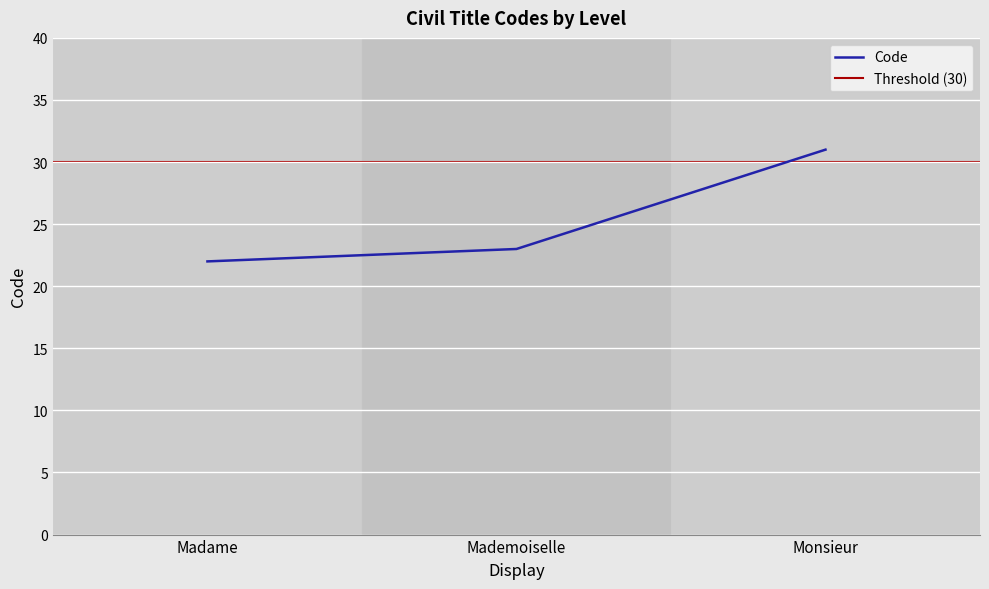

What is the sum of all values?

76